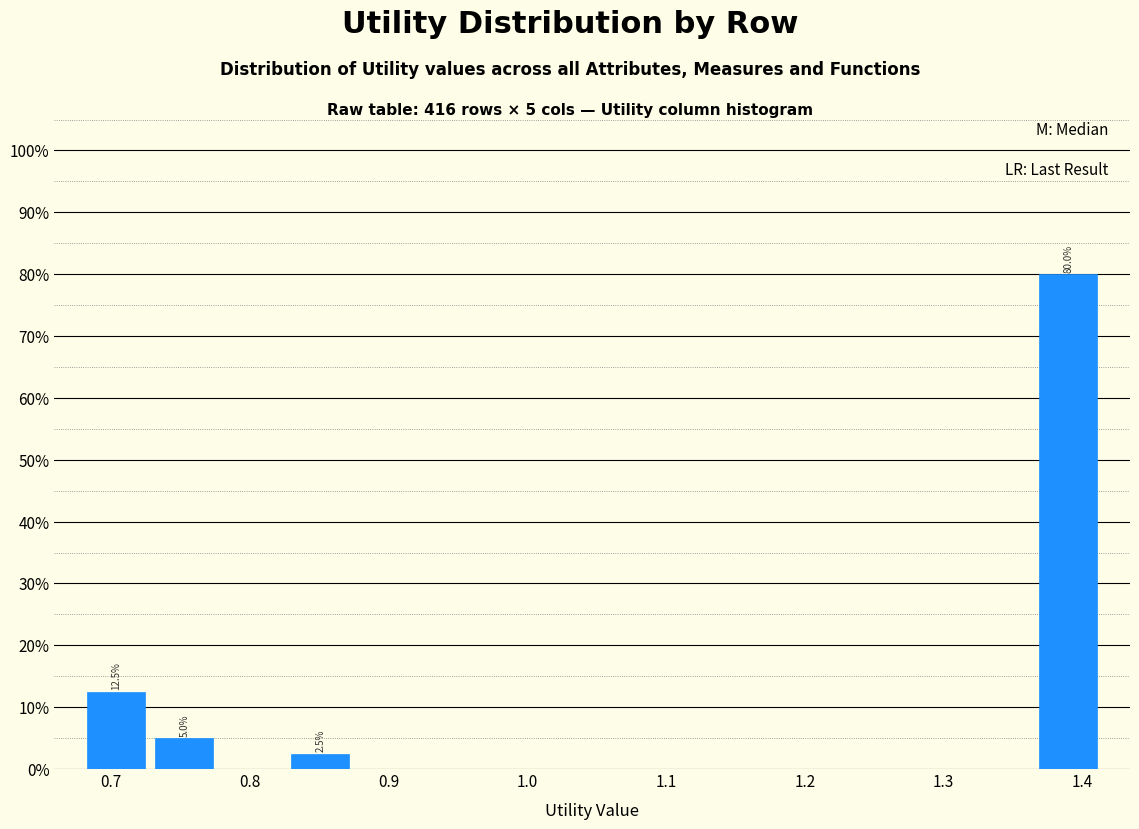

Which range on the x-axis has the tallest bar?

1.37 to 1.41